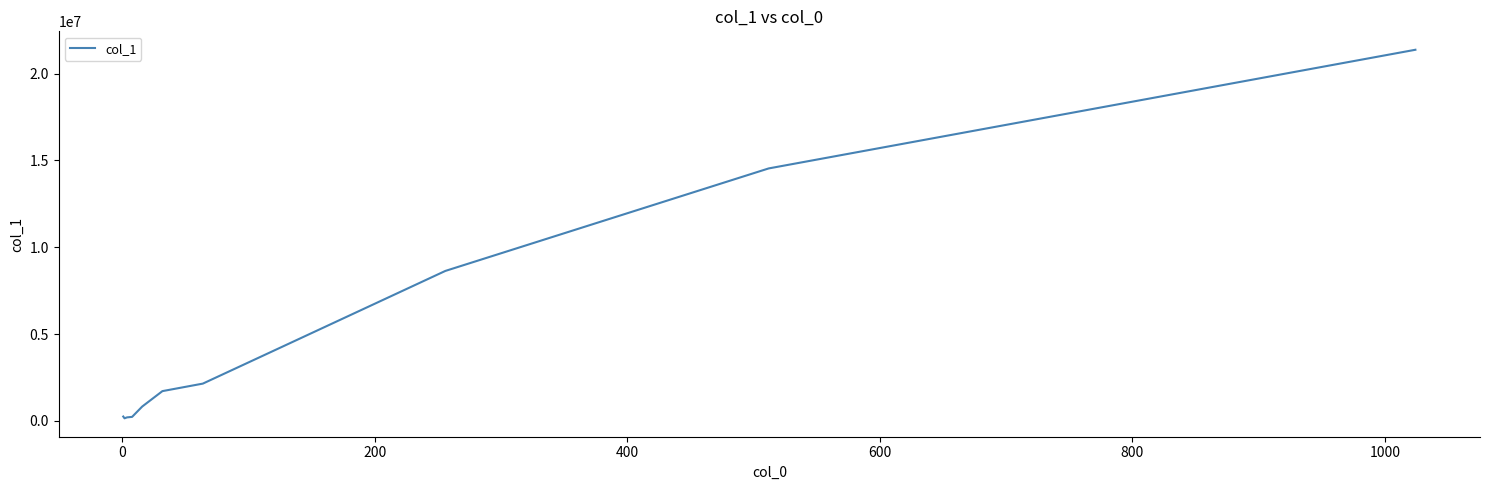

What is the maximum value shown in the chart?

21376559